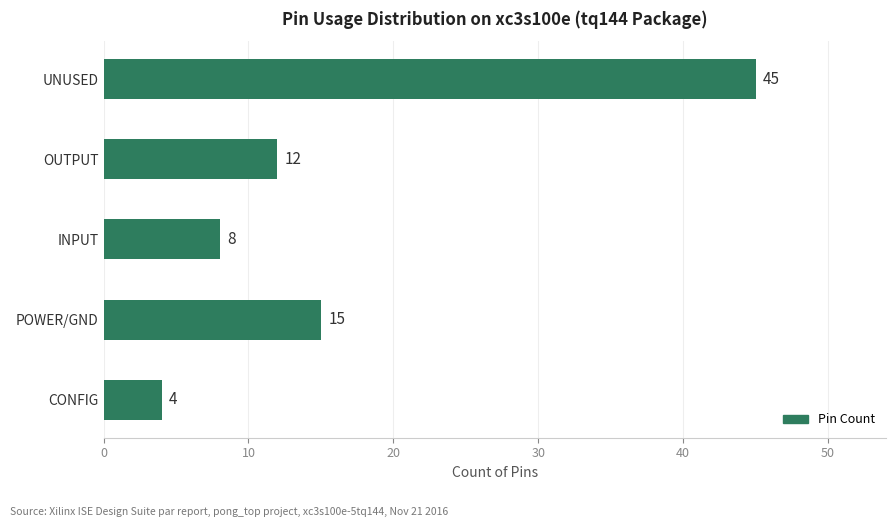

Reading bottom to top, transcribe all the data shown in this chart.

4	15	8	12	45